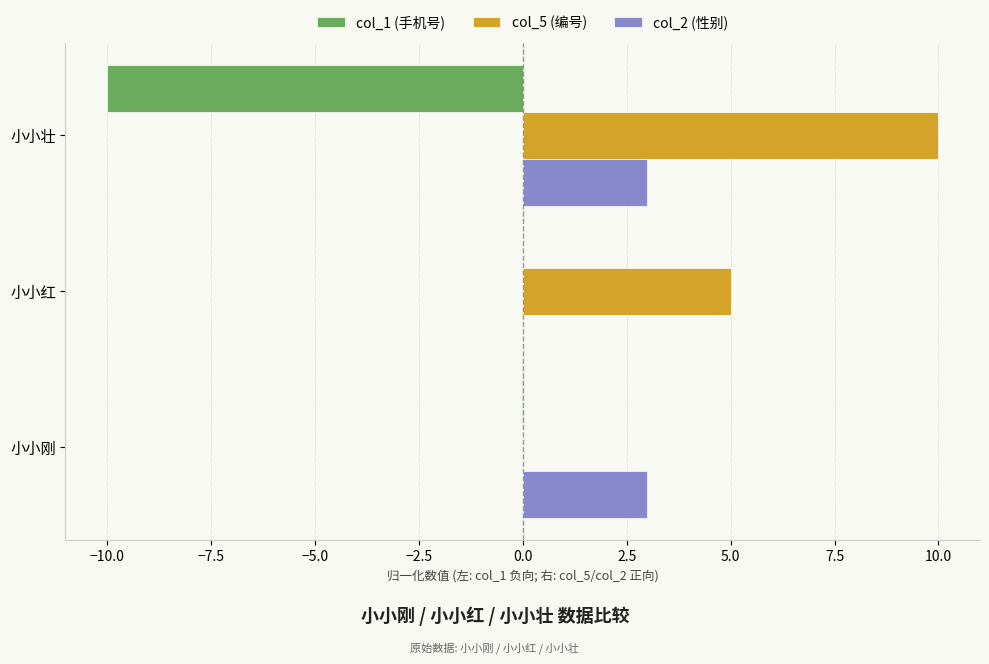

What is the total value across all series at 小小壮?

3.0